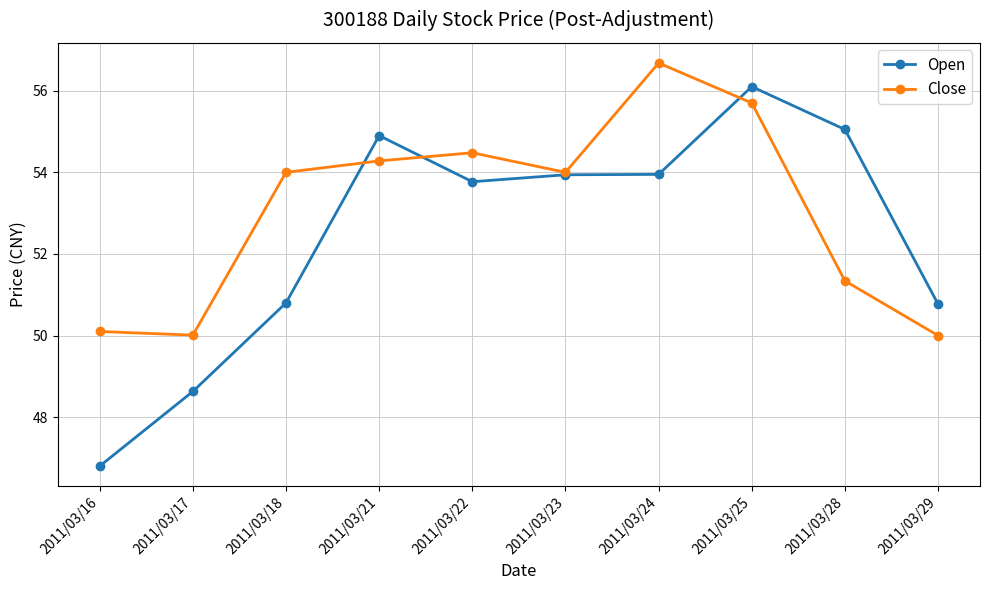

Which series ends up on top after the final intersection of Close and Open?

Open